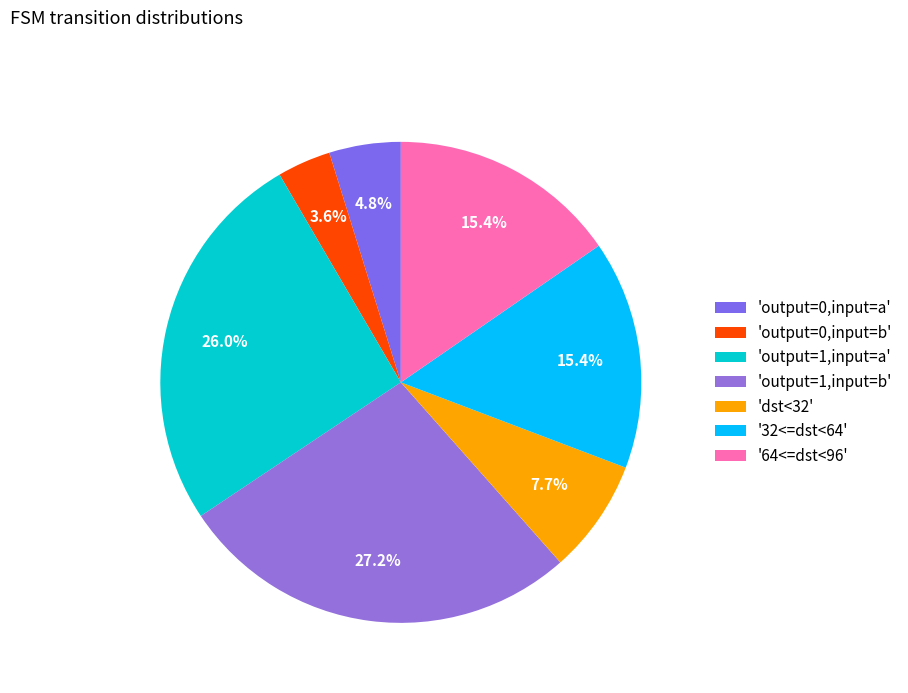

Which category has the biggest portion of the pie?

'output=1,input=b'